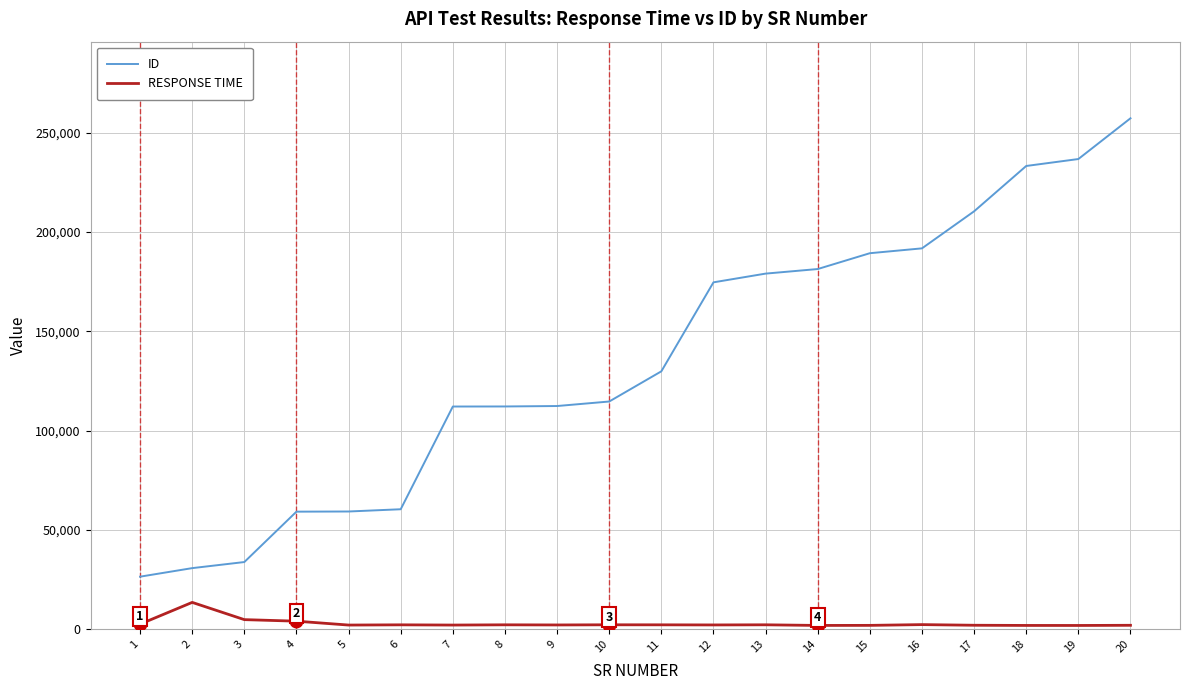

Is it true that ID equals 210490 at 17?

True